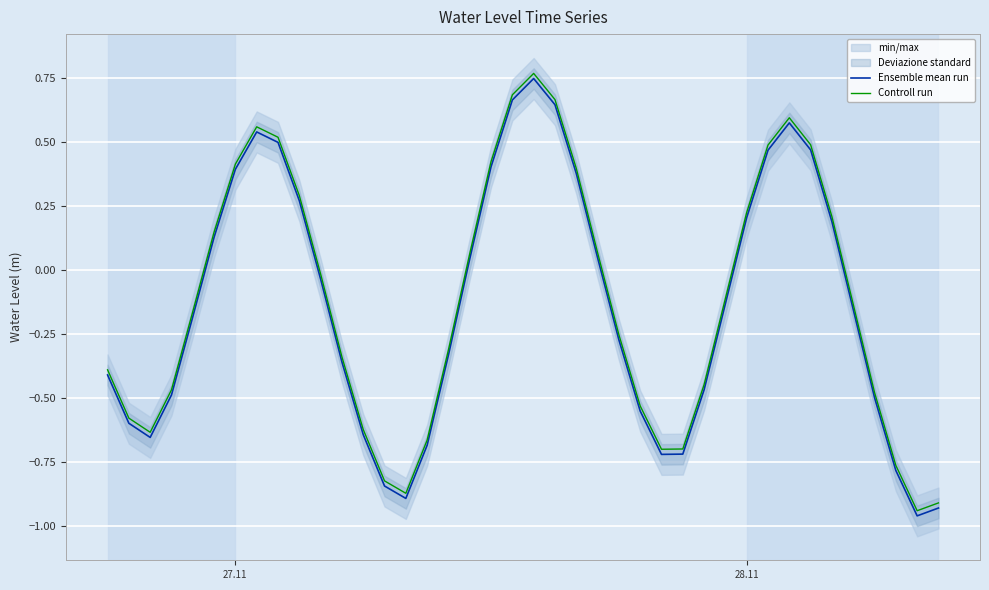

True or false: Ensemble mean run and Controll run cross at least once.

False